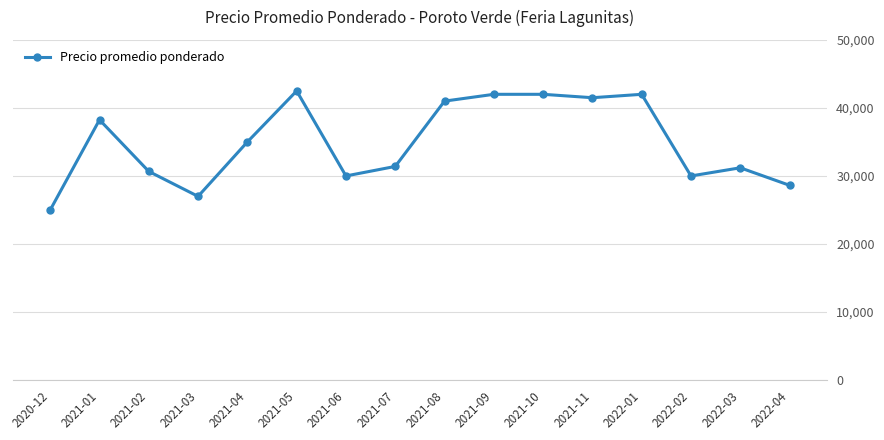

At which category does the data reach its first local peak?

2021-01